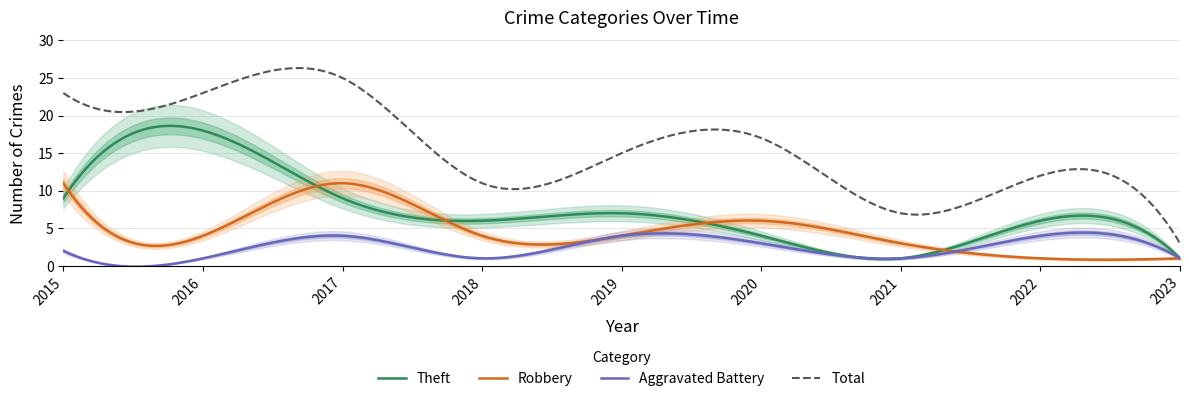

Is it true that Total equals 11 at 2017?

False